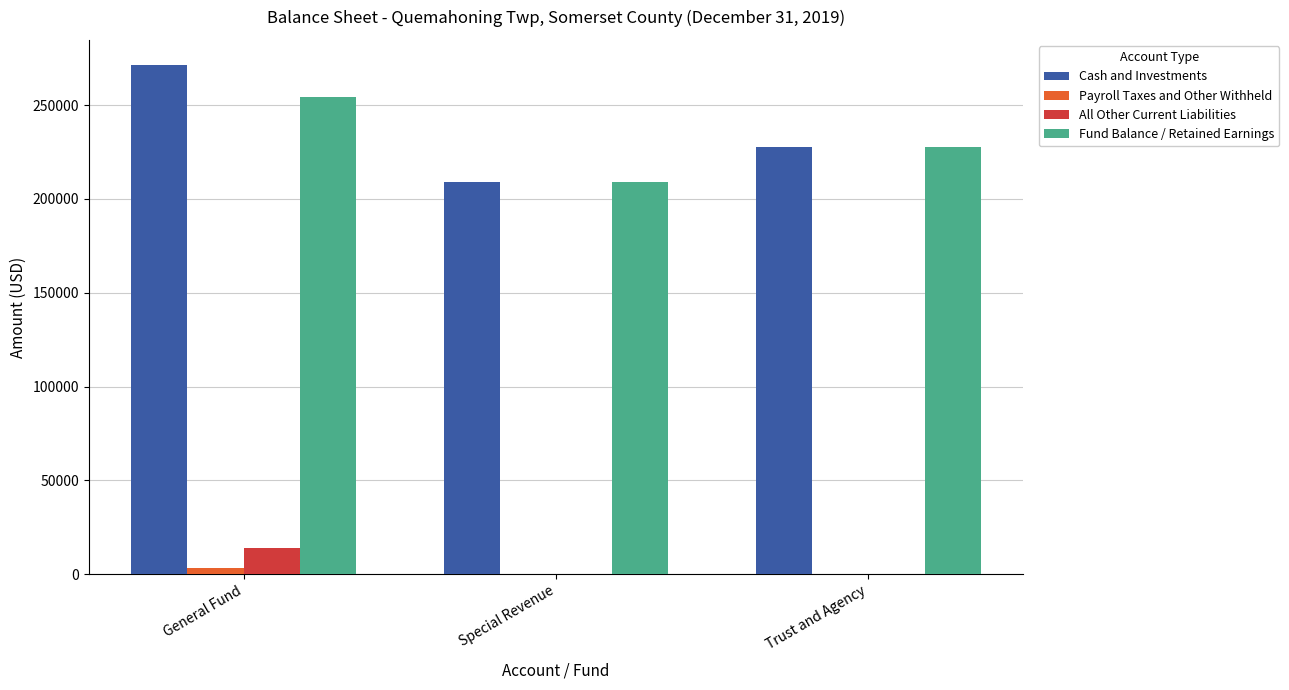

Which series has the largest total across all categories?

Cash and Investments